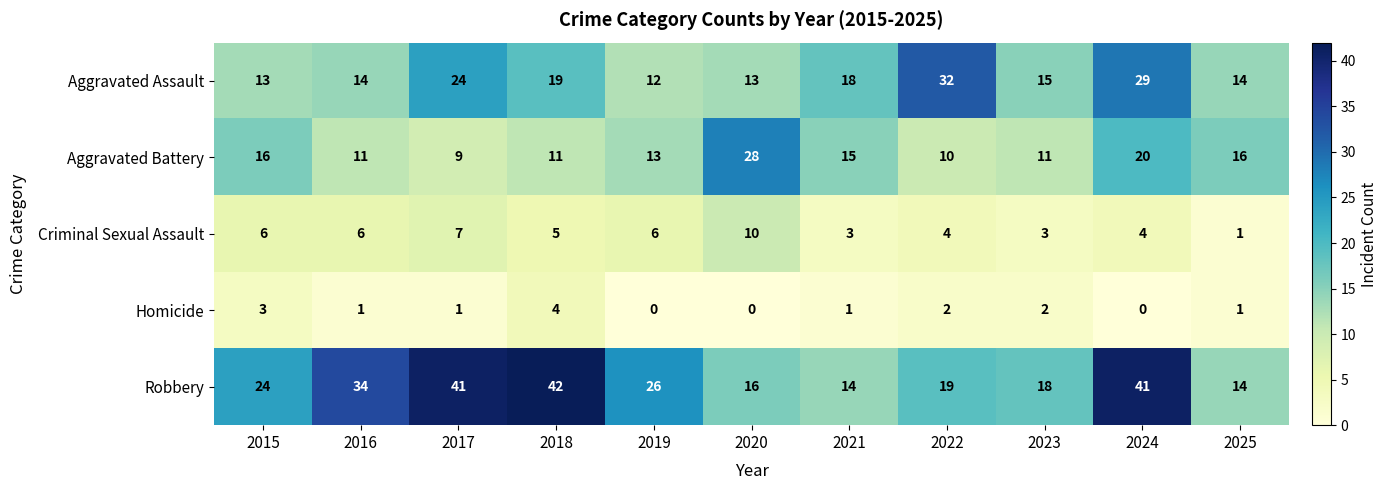

Which label corresponds to the largest value in the chart?

2018